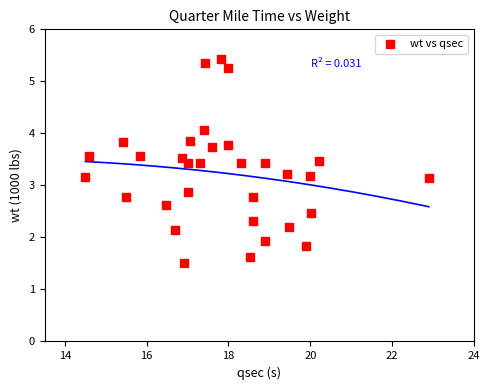

What is the range of Y values (max minus min)?

3.9